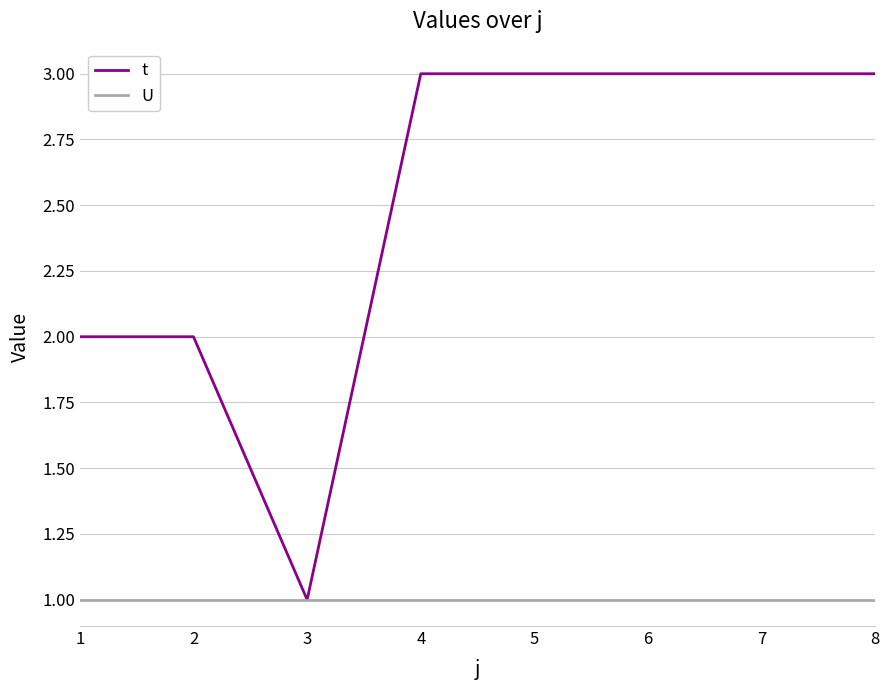

Which series has the largest total across all categories?

t